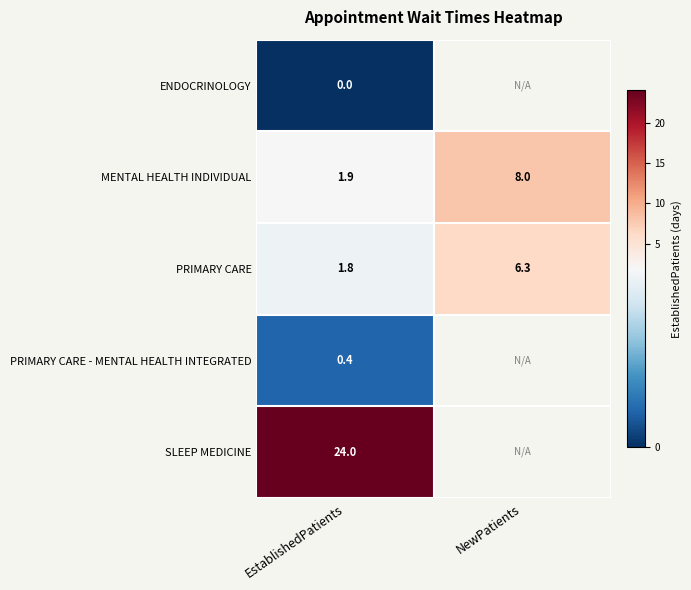

What is the highest value of the MENTAL HEALTH INDIVIDUAL series?

8.0